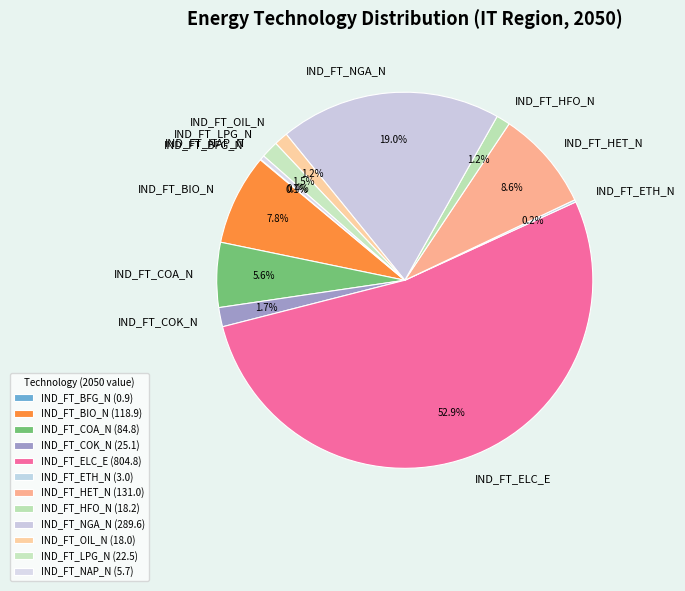

Which has a higher value, IND_FT_BIO_N or IND_FT_ELC_E?

IND_FT_ELC_E